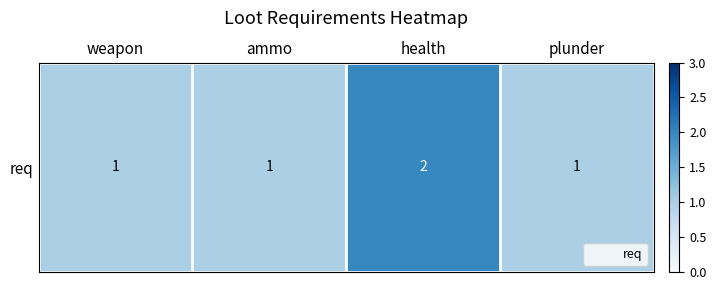

Read the value at weapon.

1